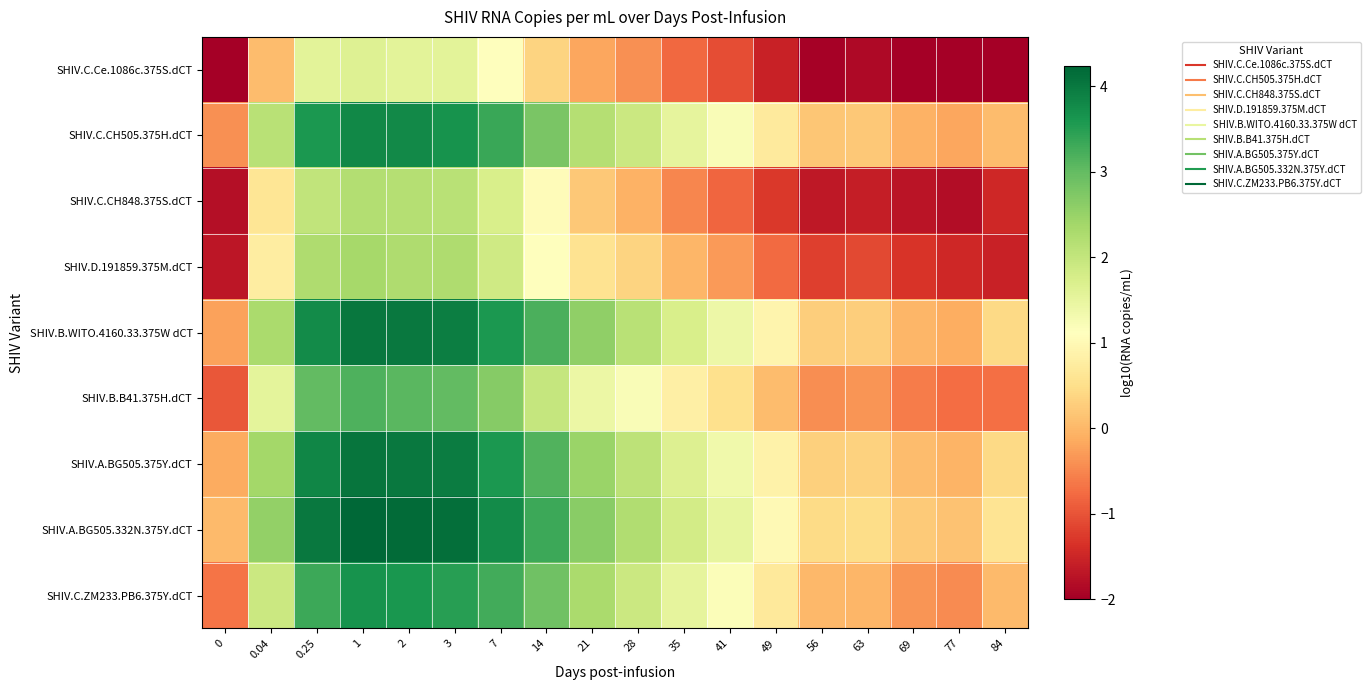

Reading left to right, transcribe all the data shown in this chart.

SHIV.C.Ce.1086c.375S.dCT: 0=-2.0	0.04=0.1	0.25=1.6	1=1.6	2=1.6	3=1.6	7=1.1	14=0.3	21=-0.2	28=-0.4	35=-0.8	41=-1.1	49=-1.5	56=-2.0	63=-1.9	69=-2.0	77=-2.0	84=-2.0
SHIV.C.CH505.375H.dCT: 0=-0.4	0.04=2.1	0.25=3.6	1=3.8	2=3.8	3=3.7	7=3.3	14=2.8	21=2.2	28=1.9	35=1.5	41=1.2	49=0.7	56=0.2	63=0.2	69=-0.1	77=-0.2	84=0.1
SHIV.C.CH848.375S.dCT: 0=-1.8	0.04=0.6	0.25=2.0	1=2.2	2=2.2	3=2.1	7=1.7	14=1.1	21=0.2	28=-0.1	35=-0.5	41=-0.8	49=-1.3	56=-1.7	63=-1.6	69=-1.7	77=-1.8	84=-1.5
SHIV.D.191859.375M.dCT: 0=-1.7	0.04=0.8	0.25=2.3	1=2.3	2=2.3	3=2.2	7=1.9	14=1.1	21=0.6	28=0.4	35=-0.0	41=-0.3	49=-0.8	56=-1.2	63=-1.1	69=-1.3	77=-1.5	84=-1.6
SHIV.B.WITO.4160.33.375W dCT: 0=-0.2	0.04=2.3	0.25=3.8	1=4.0	2=4.0	3=3.9	7=3.6	14=3.2	21=2.6	28=2.1	35=1.7	41=1.4	49=0.9	56=0.3	63=0.3	69=-0.0	77=-0.1	84=0.4
SHIV.B.B41.375H.dCT: 0=-1.0	0.04=1.5	0.25=3.0	1=3.2	2=3.1	3=3.0	7=2.7	14=2.0	21=1.4	28=1.2	35=0.8	41=0.5	49=0.0	56=-0.4	63=-0.4	69=-0.6	77=-0.7	84=-0.7
SHIV.A.BG505.375Y.dCT: 0=-0.1	0.04=2.4	0.25=3.8	1=4.1	2=4.0	3=4.0	7=3.6	14=3.1	21=2.5	28=2.1	35=1.7	41=1.3	49=0.9	56=0.3	63=0.3	69=0.1	77=-0.0	84=0.4
SHIV.A.BG505.332N.375Y.dCT: 0=0.0	0.04=2.5	0.25=4.0	1=4.2	2=4.2	3=4.1	7=3.8	14=3.3	21=2.6	28=2.2	35=1.8	41=1.5	49=1.0	56=0.5	63=0.5	69=0.2	77=0.1	84=0.6
SHIV.C.ZM233.PB6.375Y.dCT: 0=-0.7	0.04=1.9	0.25=3.3	1=3.7	2=3.6	3=3.5	7=3.3	14=2.9	21=2.3	28=1.9	35=1.5	41=1.2	49=0.7	56=0.0	63=-0.0	69=-0.4	77=-0.5	84=0.0